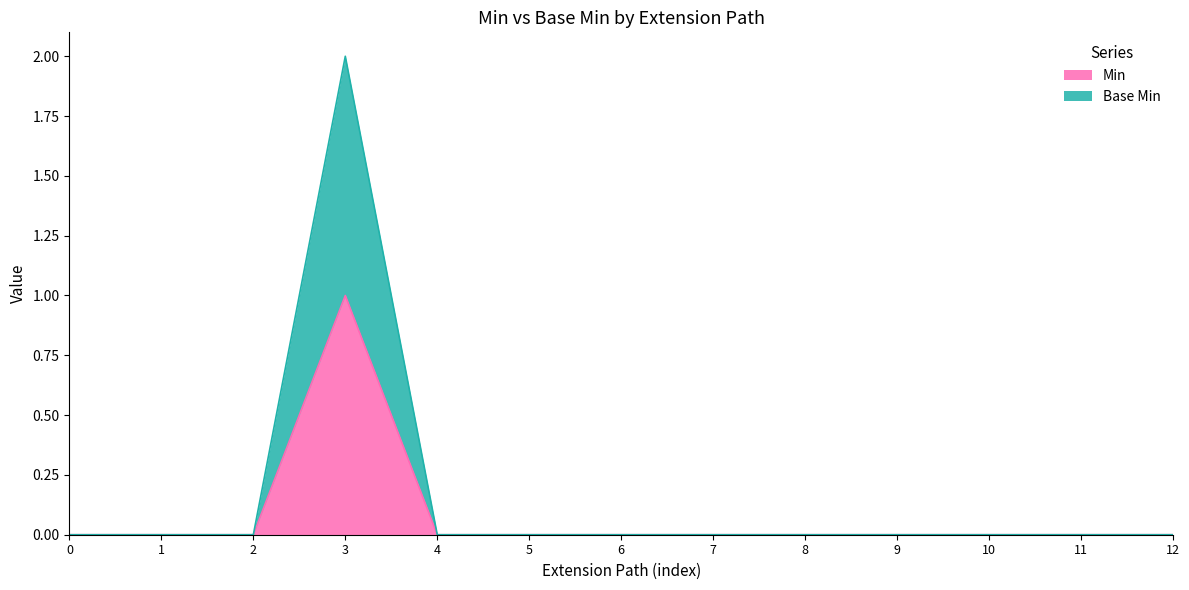

Rank the series by their average value, from highest to lowest.

Base Min, Min